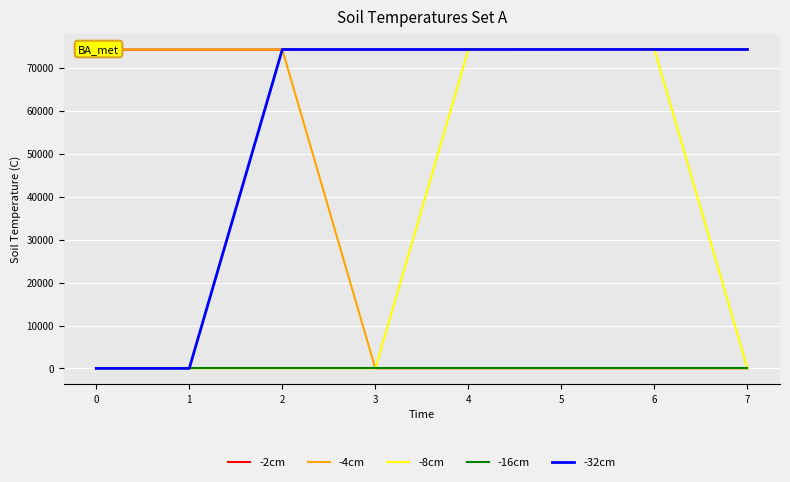

Is it true that -32cm equals 16 at 0?

True